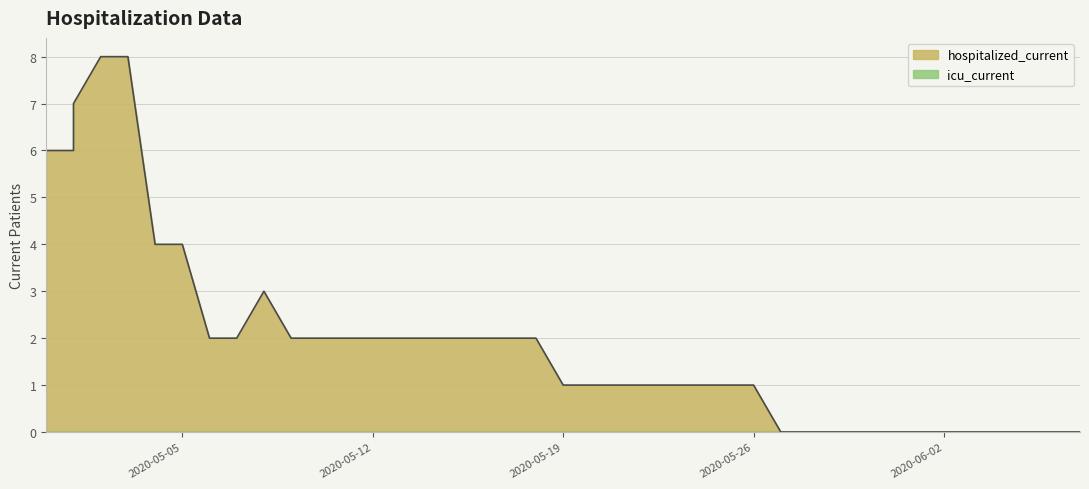

What is the maximum value shown in the chart?

8